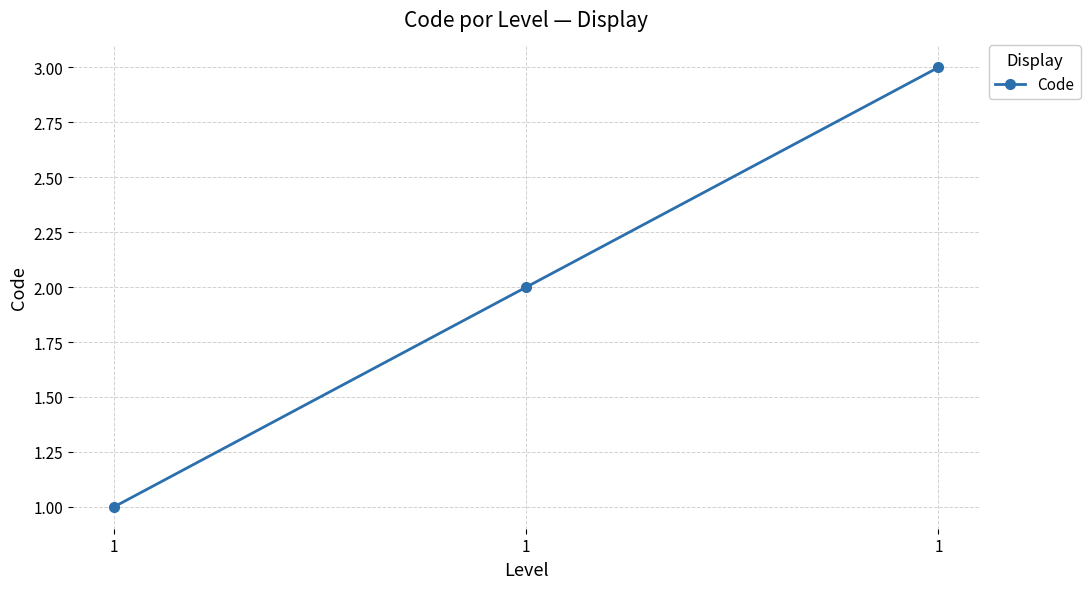

What is the average value?

2